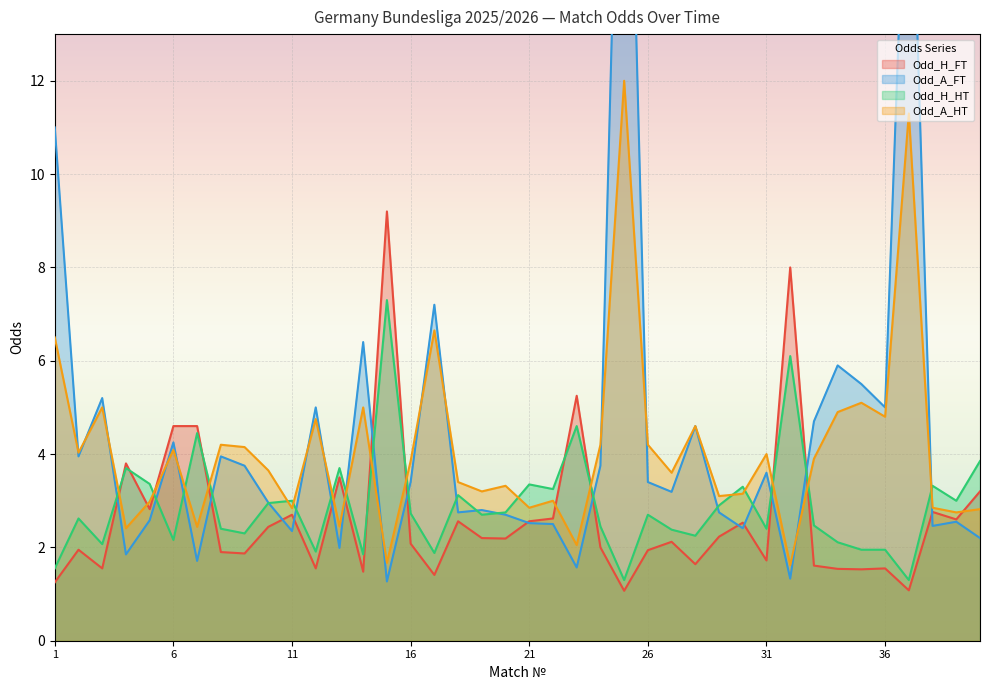

Count the number of categories in the chart.

40